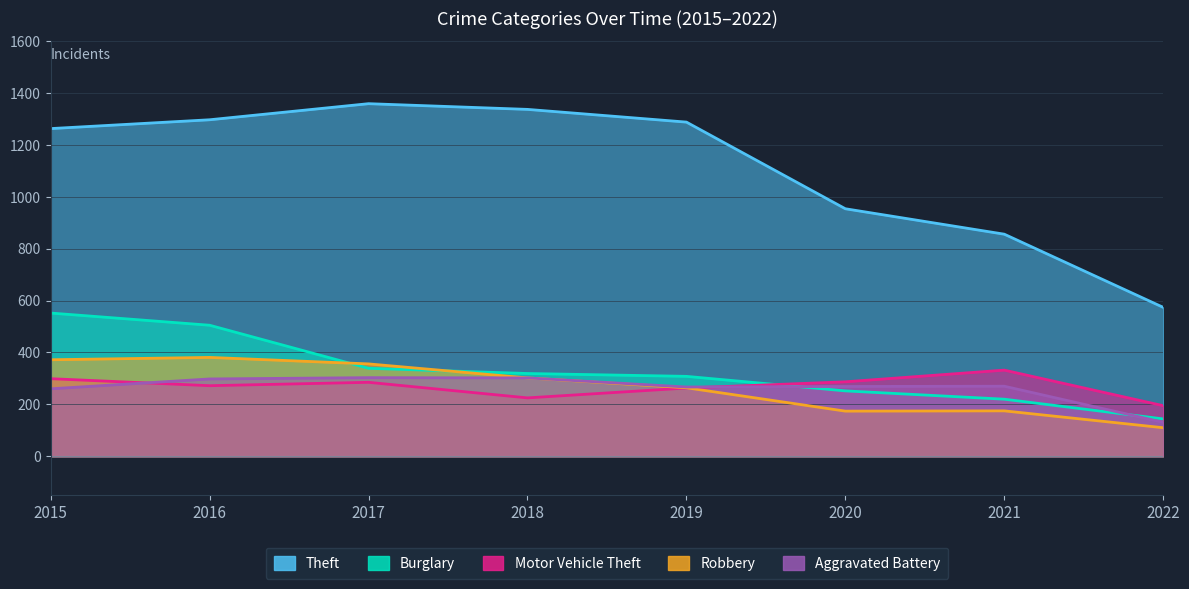

Reading right to left, what are all the values shown in this chart?

Theft: 574	856	954	1288	1337	1359	1297	1263
Burglary: 144	220	252	308	319	339	505	552
Motor Vehicle Theft: 195	332	287	263	225	285	272	299
Robbery: 110	175	174	264	302	356	381	372
Aggravated Battery: 131	270	269	267	302	303	298	260